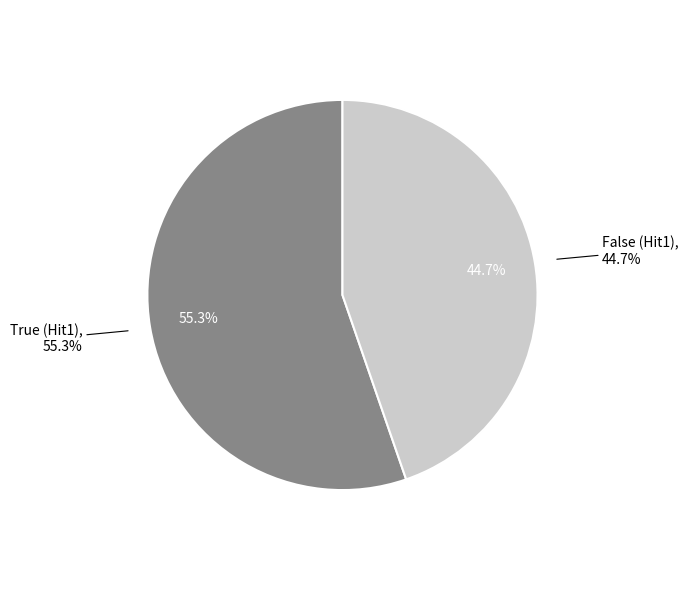

Is there any slice that represents more than half of the pie?

Yes